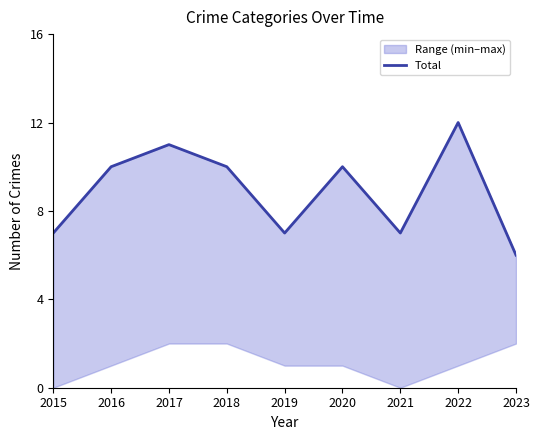

How many lines are shown in the chart?

1